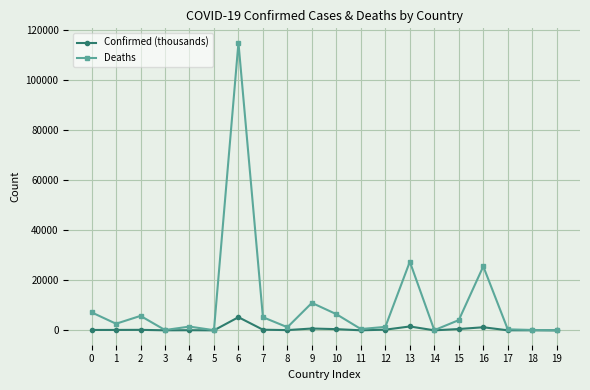

List the series in order of their overall mean, highest first.

Deaths, Confirmed (thousands)